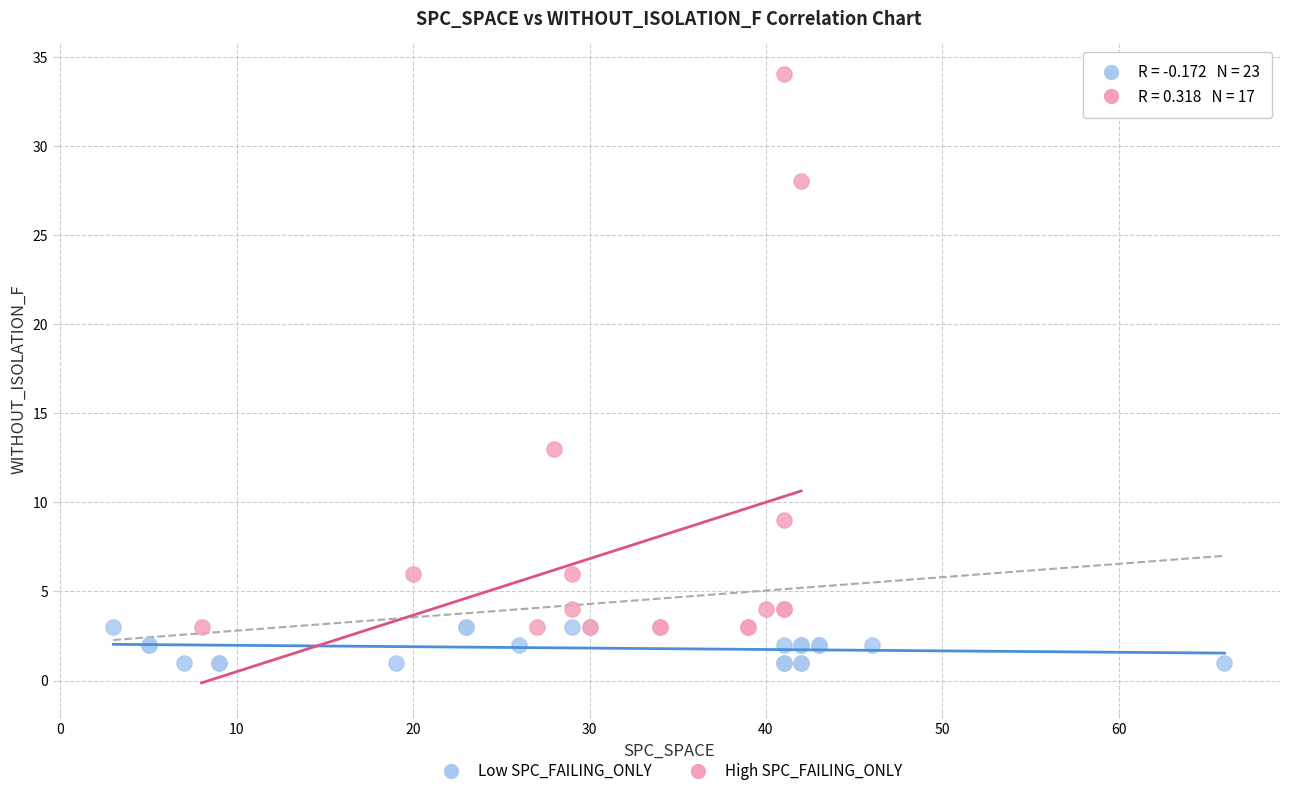

Which series reaches the maximum Y coordinate?

High SPC_FAILING_ONLY